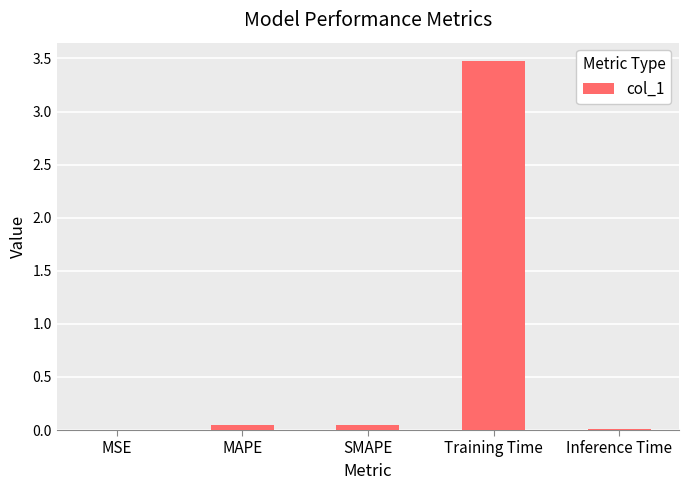

True or false: the data shows 3.5 at Training Time.

True